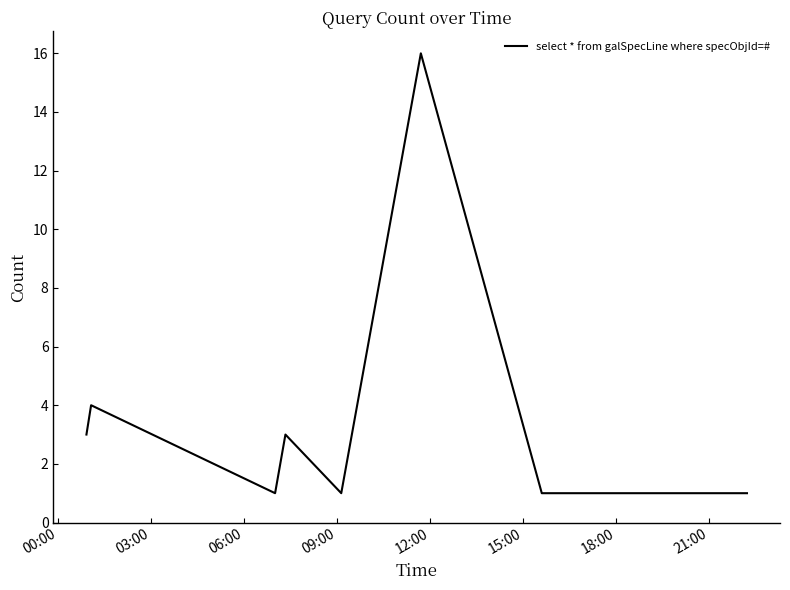

What is the maximum value shown in the chart?

16